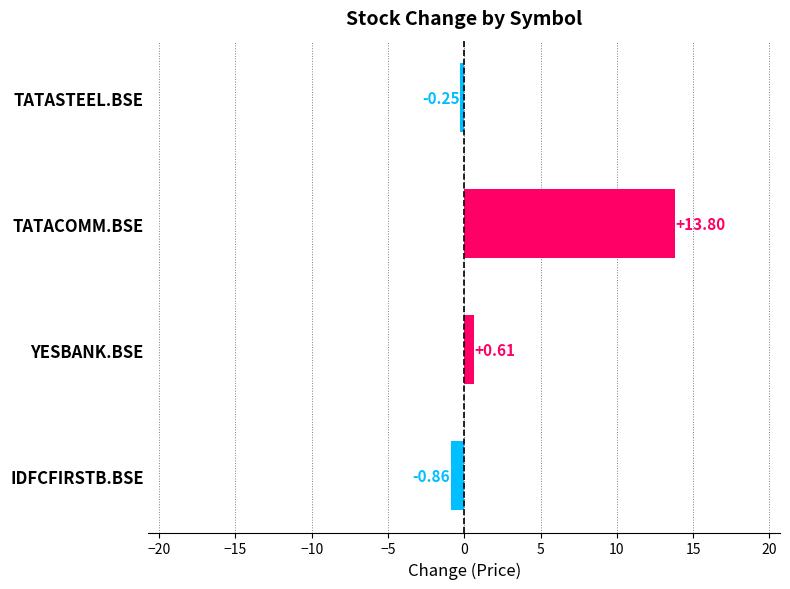

What is the average value?

3.3